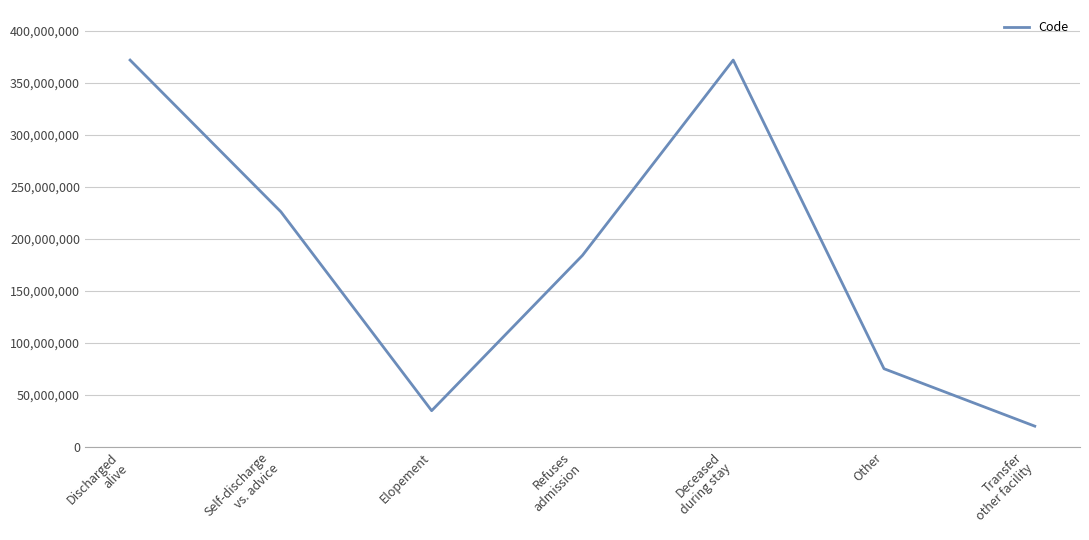

Does the chart display data point markers on the line(s)?

No